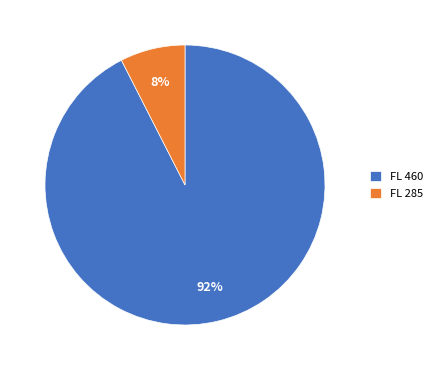

Between FL 285 and FL 460, which is larger?

FL 460